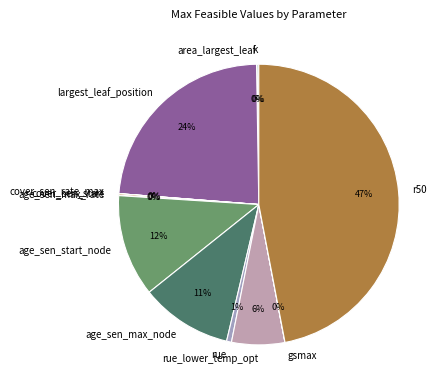

Do r50 and age_sen_max_node together represent more than half of the pie?

Yes